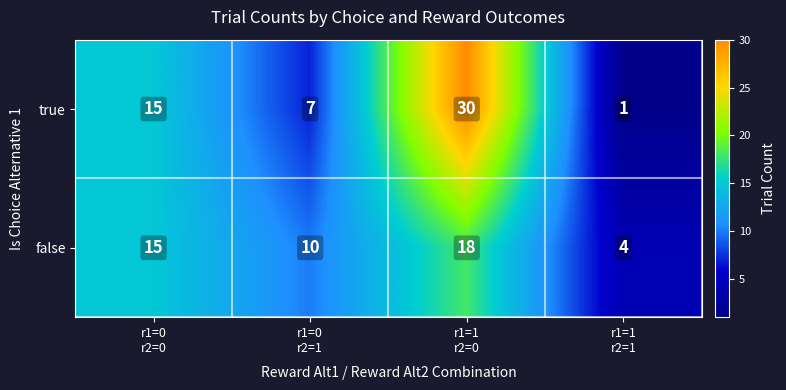

What is the spread (max minus min) of values at r1=1
r2=1?

3